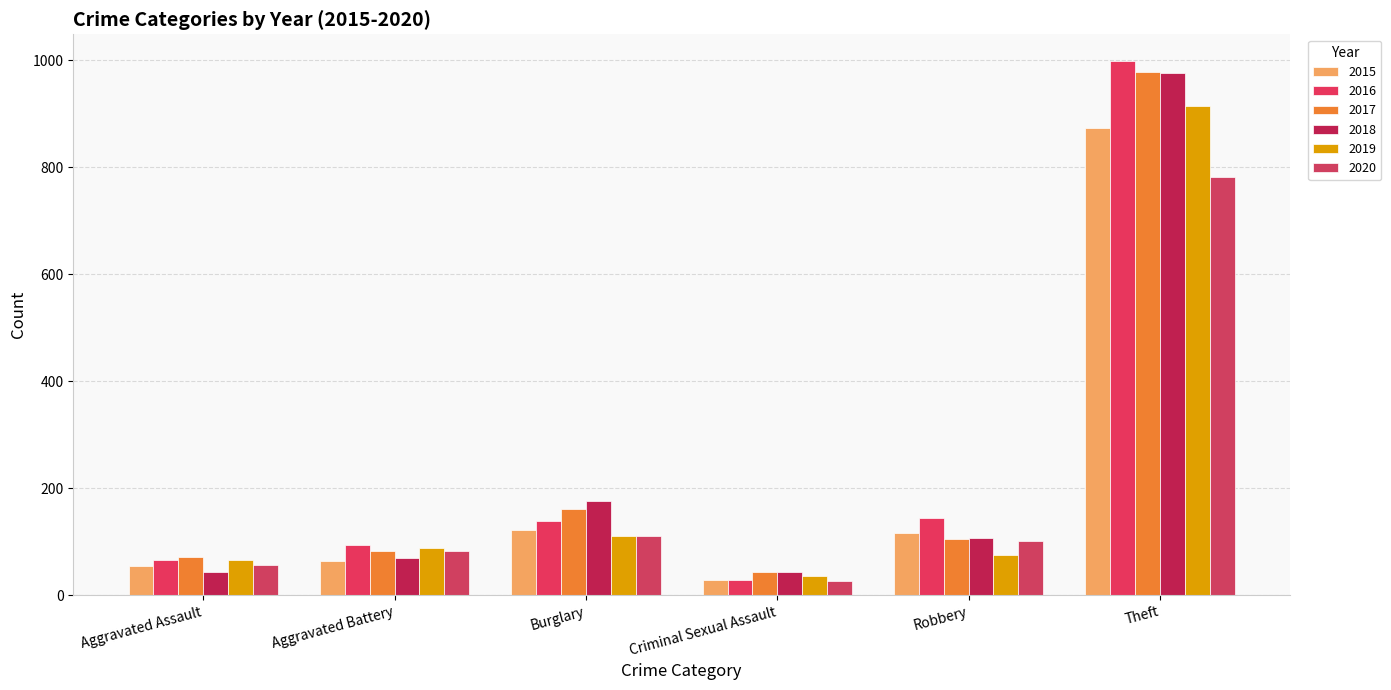

Which series changed the most between Criminal Sexual Assault and Robbery?

2016